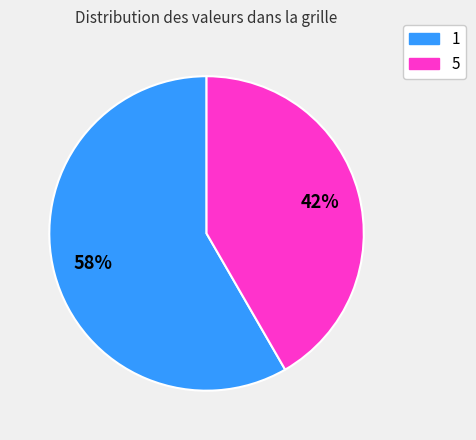

How many segments does this pie chart have?

2